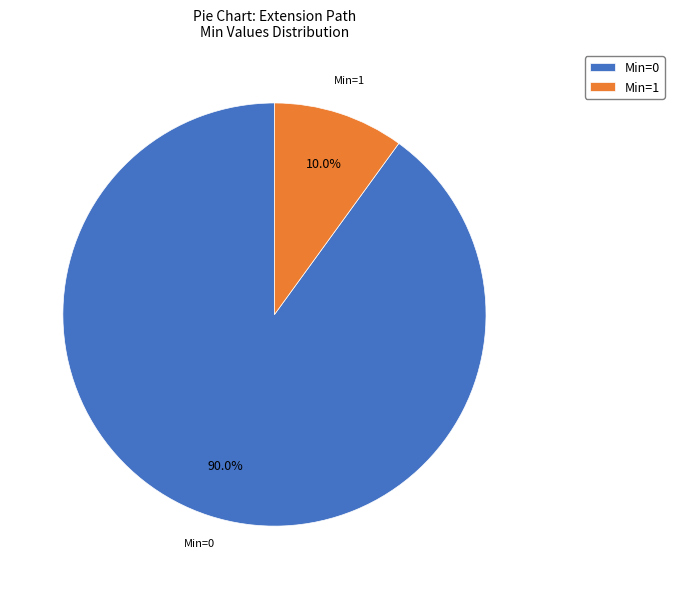

What is the largest slice in the pie chart?

Min=0